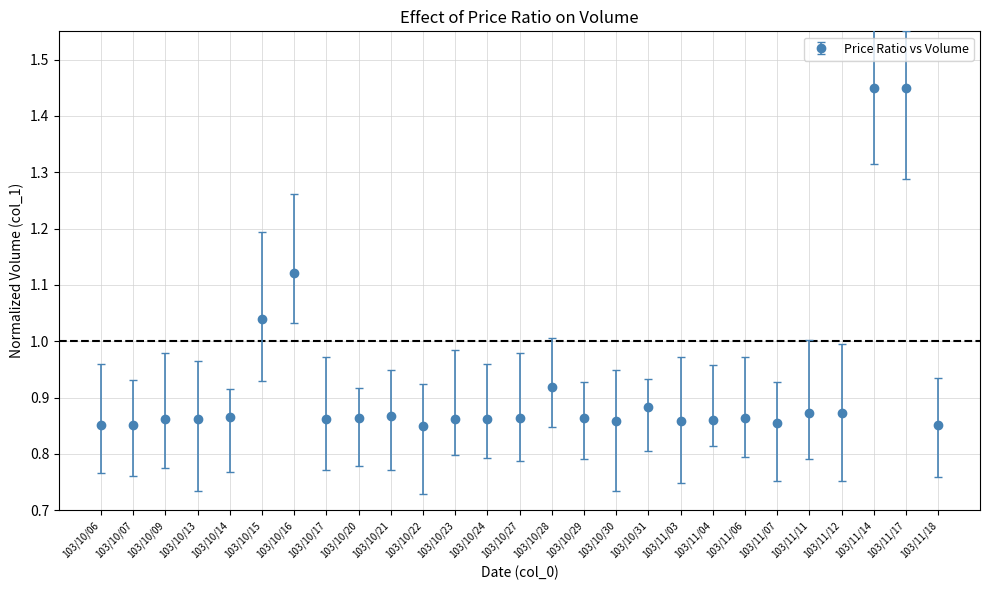

Between 103/10/15 and 103/10/14, which is larger?

103/10/15